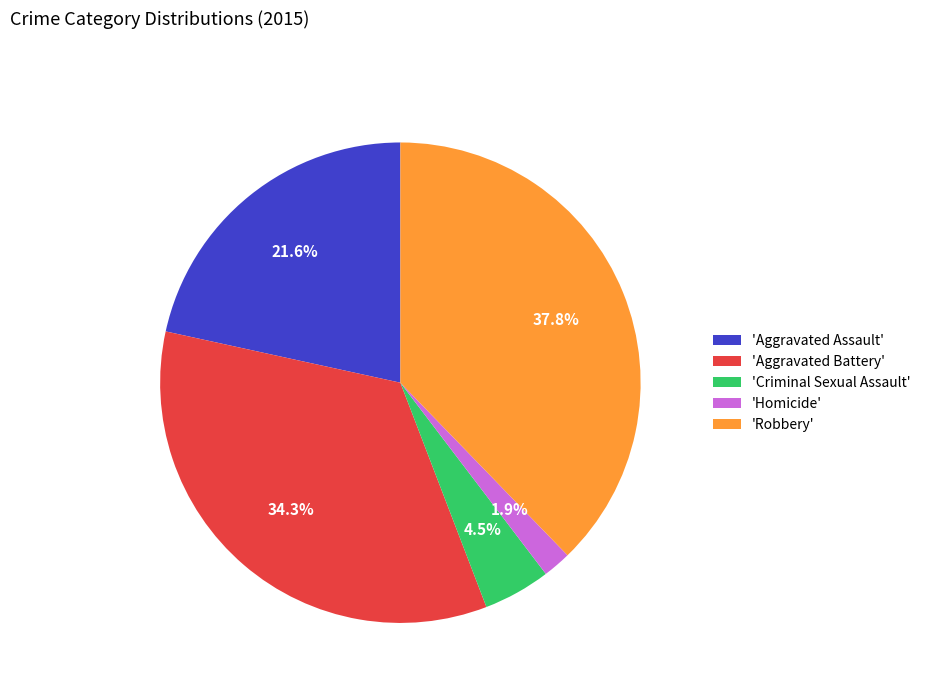

Is there a majority slice in this chart?

No